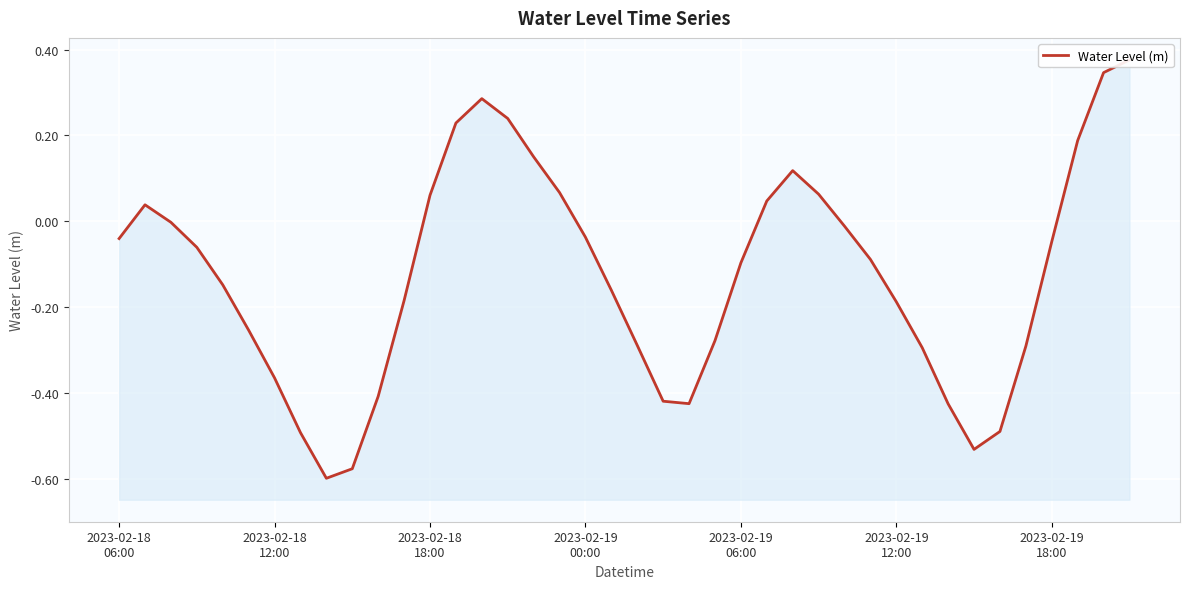

At which category does the chart reach its minimum across all series?

8